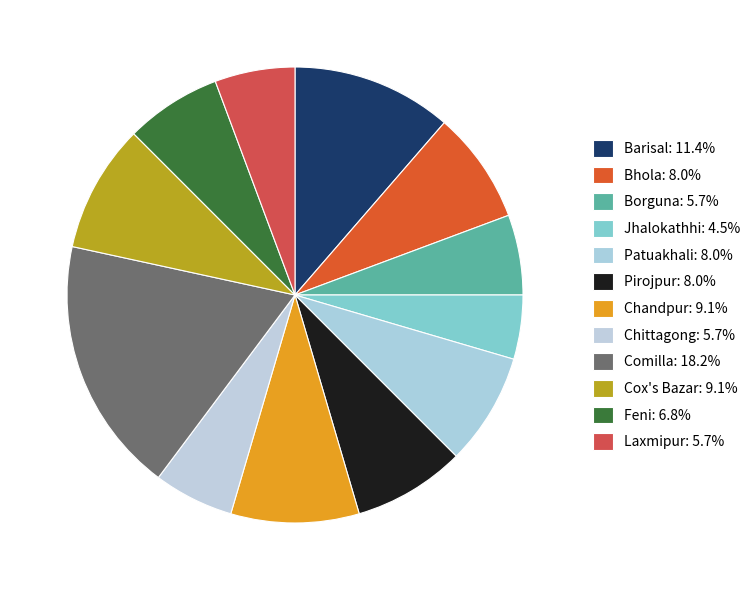

To the nearest percent, what is the difference between the Barisal and Comilla slice percentages?

7%